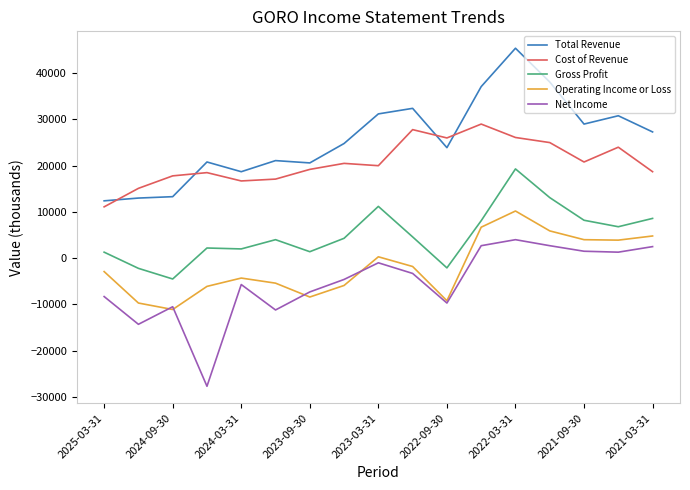

What is the maximum value for Net Income?

4000